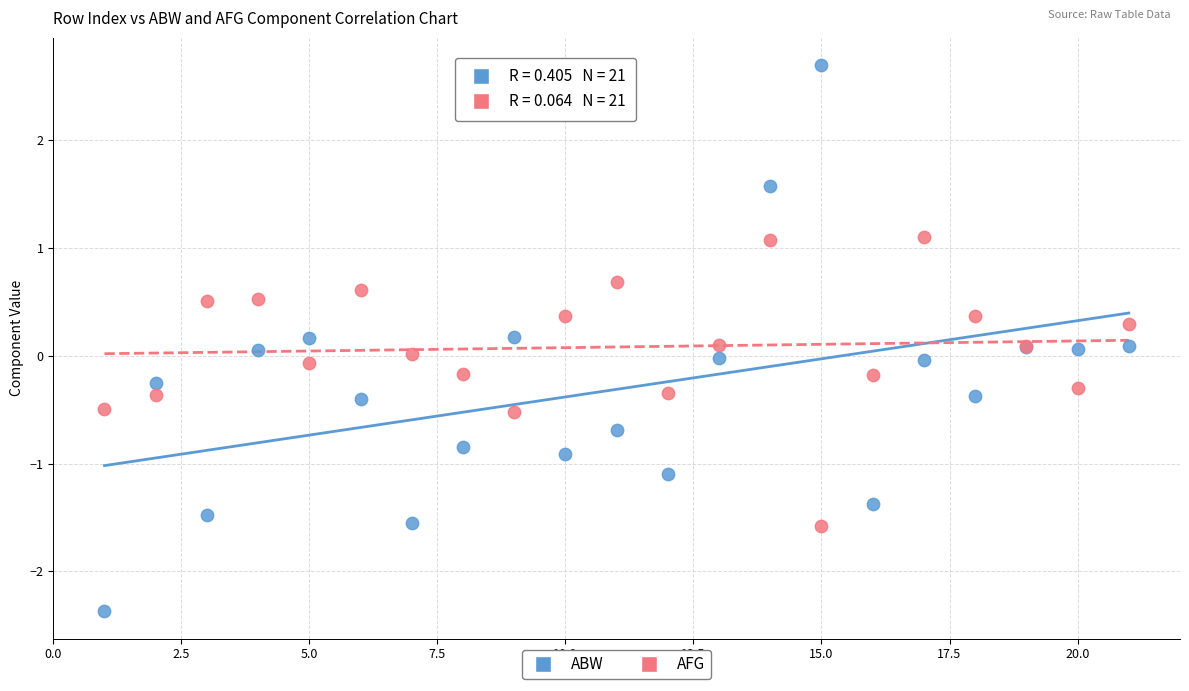

Which series reaches the maximum Y coordinate?

ABW